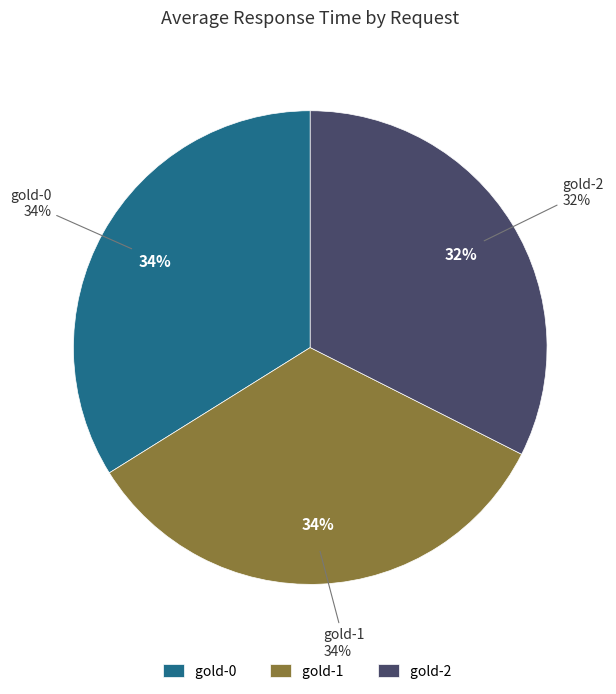

Is it true that gold-0 is 34% of the pie?

True